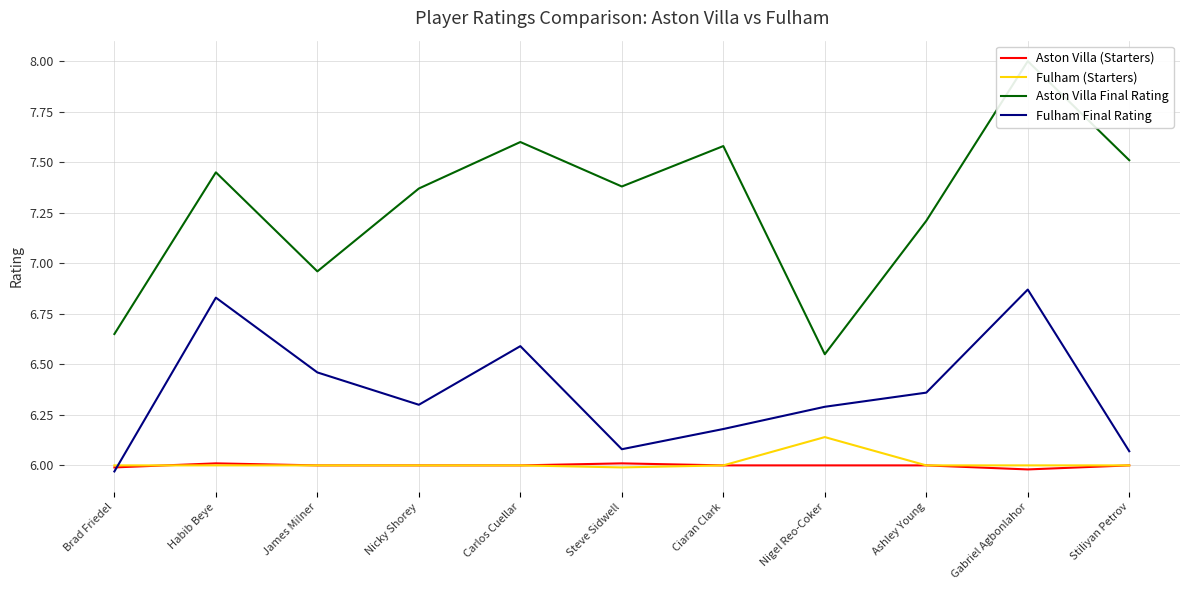

At how many categories does at least one series exceed 7?

8